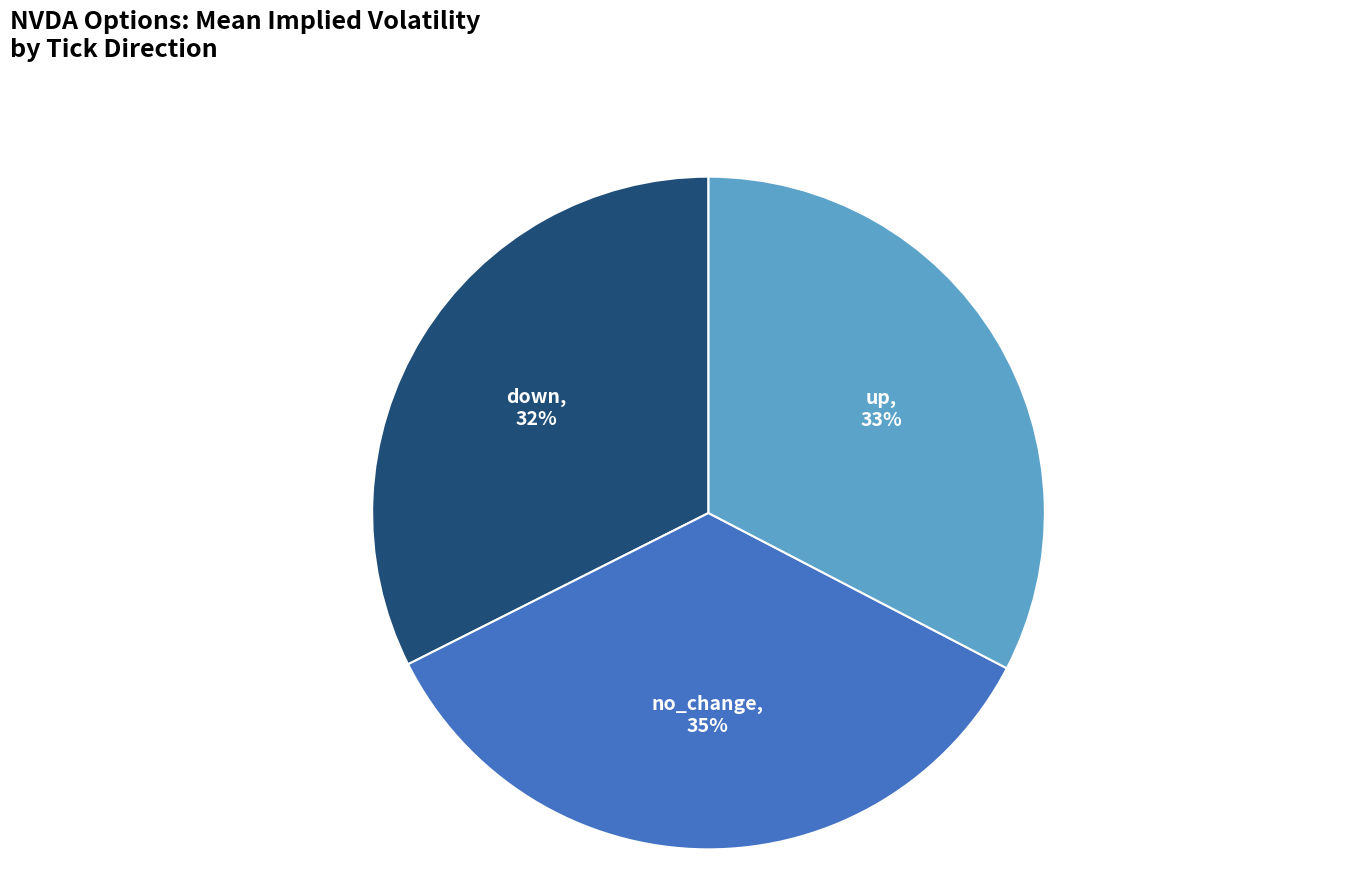

True or false: up accounts for 33% of the total.

True